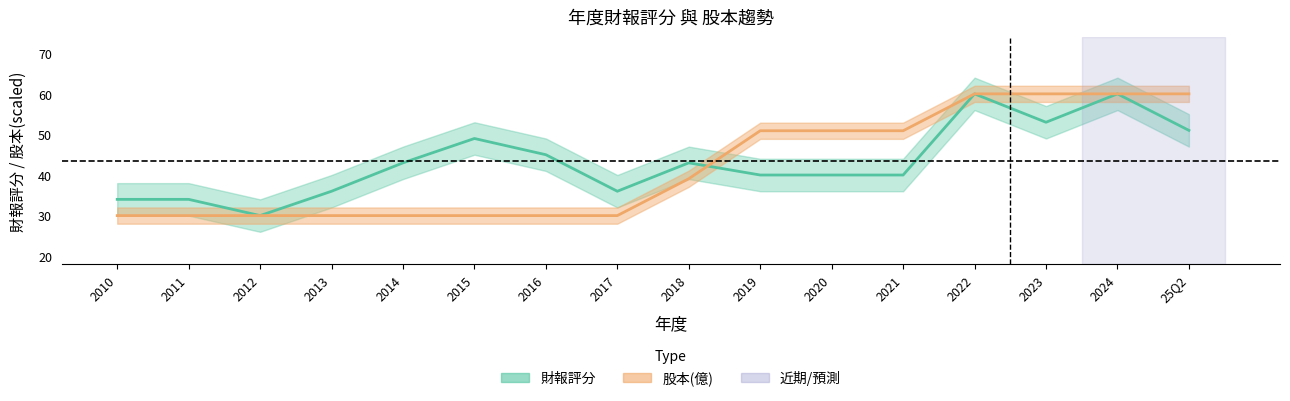

Which series has the widest spread of values?

財報評分